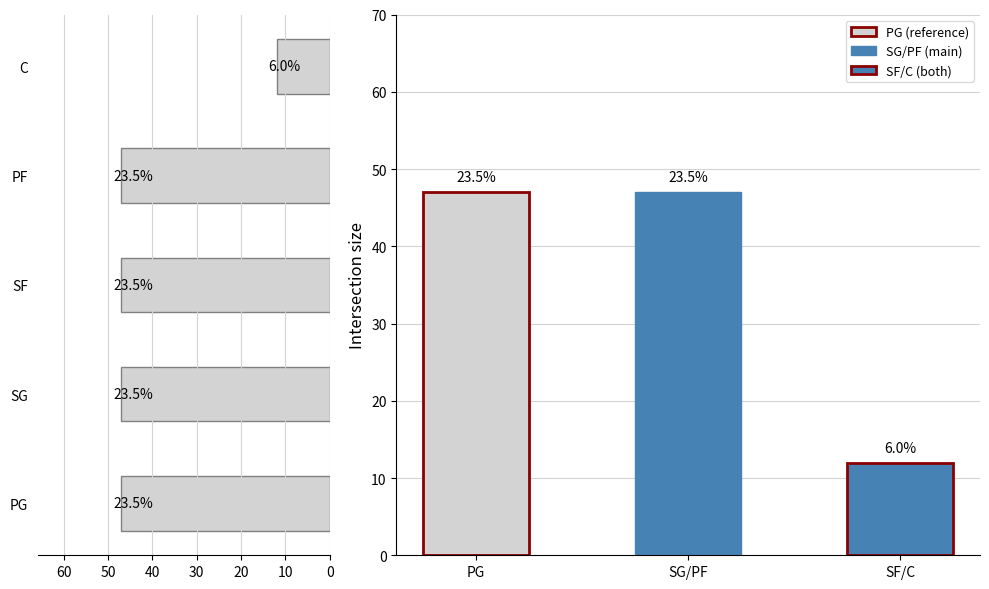

How many values are below 47?

1